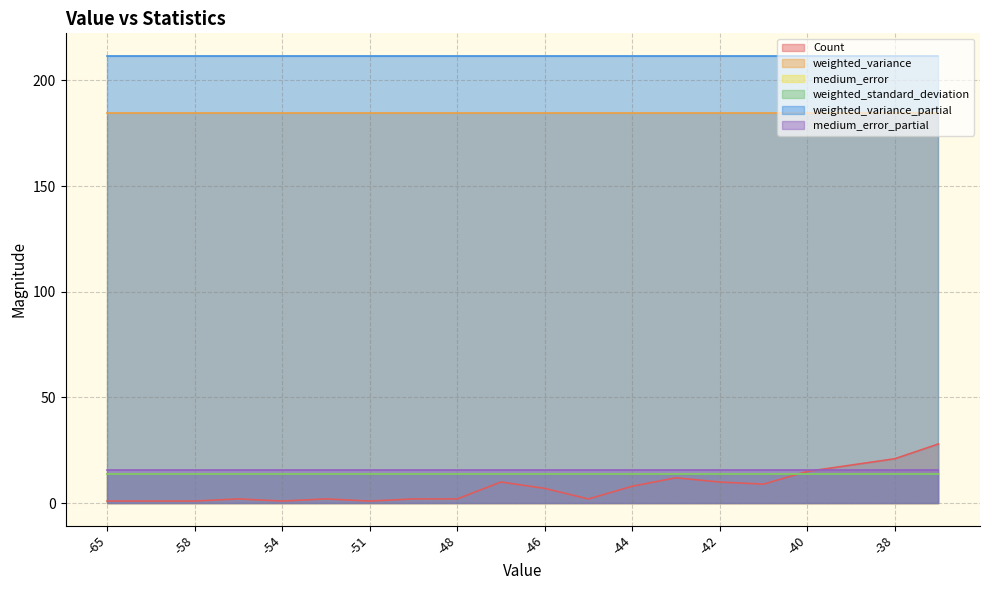

Which category has the lowest value across all series?

-65